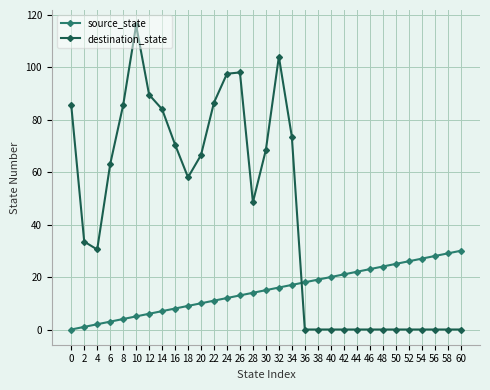

True or false: source_state and destination_state intersect in this chart.

True